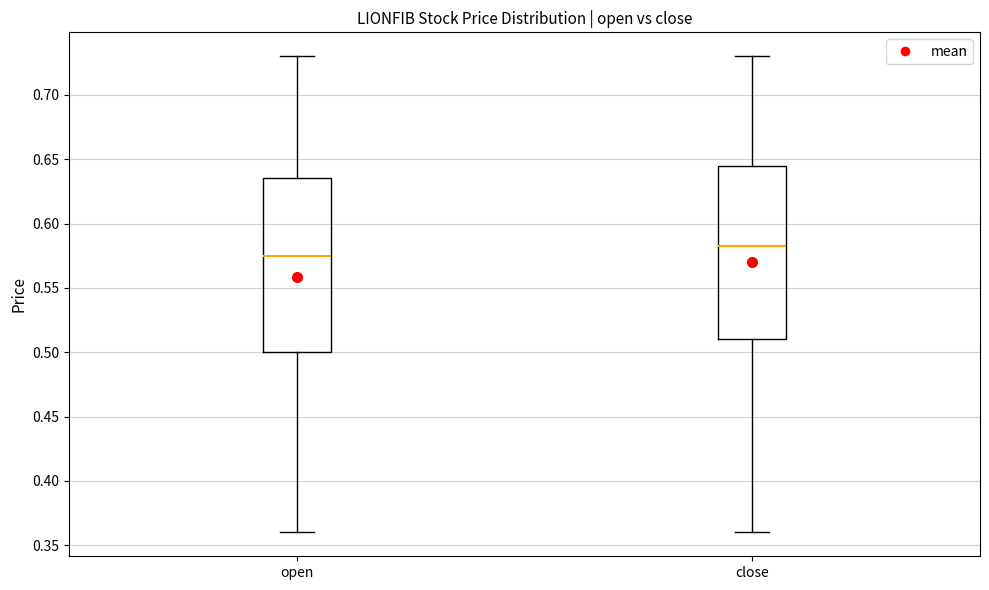

Reading left to right, read every box against the y-axis: the position of its median line, the range the box covers, and the ends of its whiskers. The values are not printed on the chart, so give them approximately, as read against the axis.

open: median 0.575, box 0.500 to 0.635, whiskers 0.360 to 0.730
close: median 0.585, box 0.510 to 0.645, whiskers 0.360 to 0.730